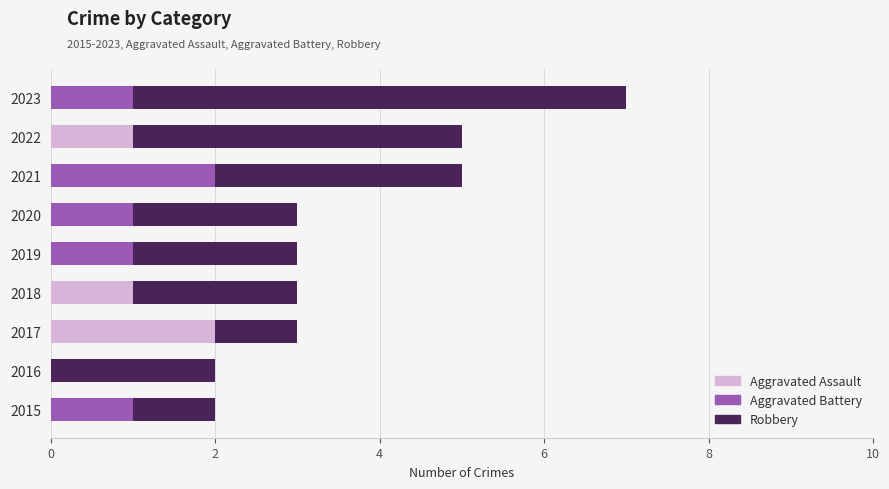

True or false: Aggravated Assault has a value of 0 at 2019.

True